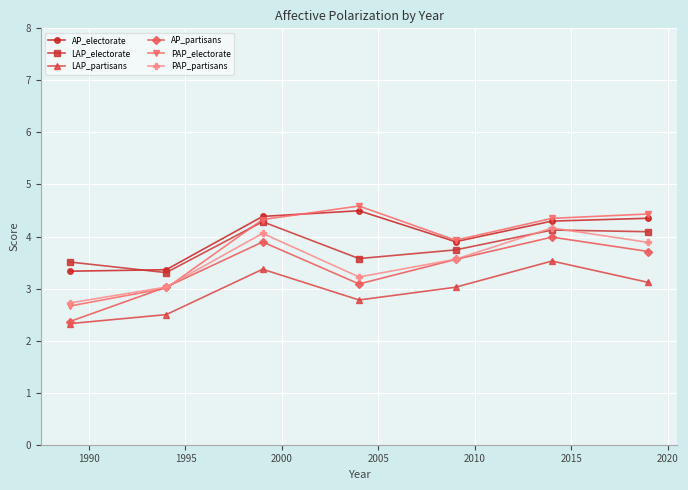

What is the value of the LAP_electorate point at the 2nd from the left?

3.3